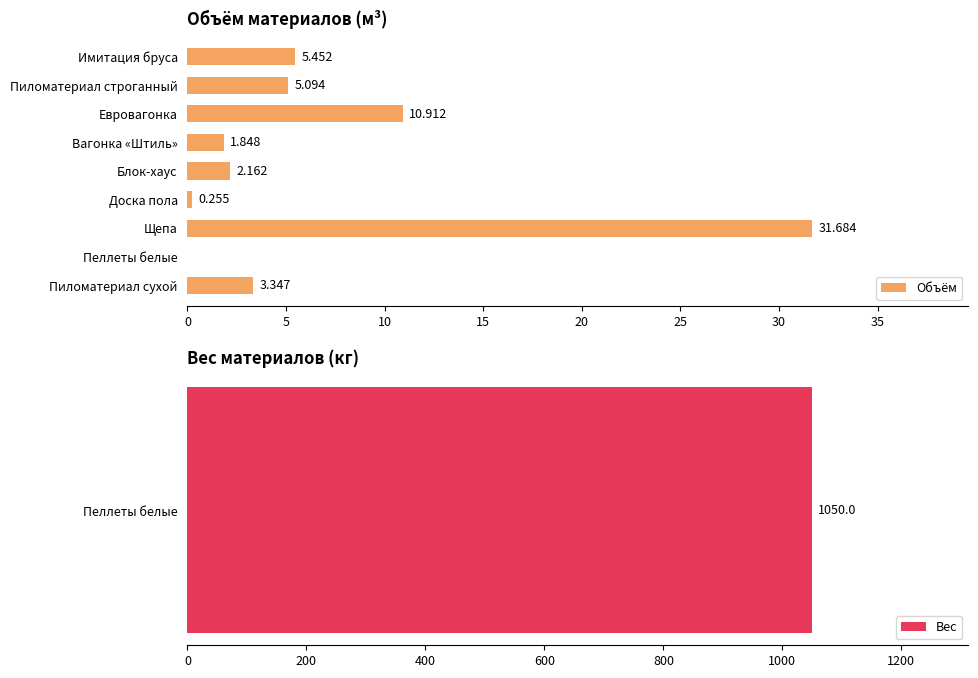

At which label is Объём closest to 15?

Евровагонка